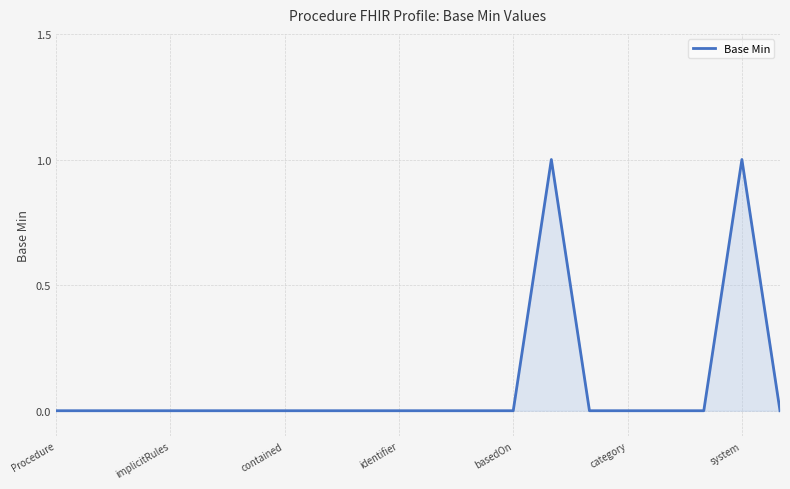

True or false: the data has more than 0 interior local peaks.

True